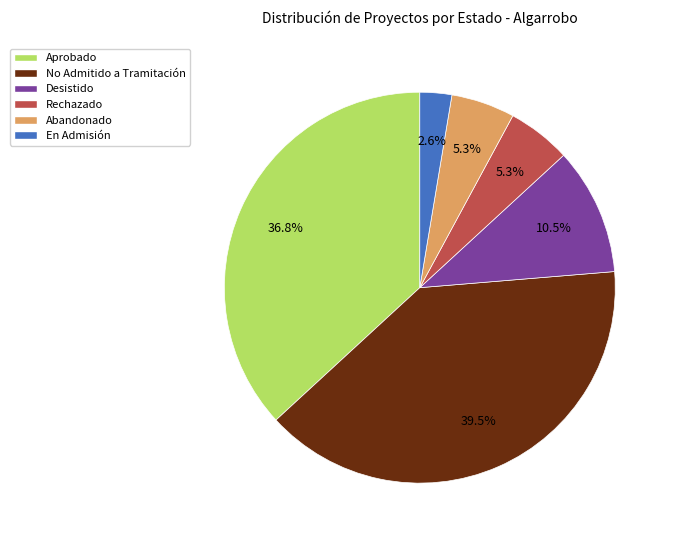

Count the number of slices in the pie.

6